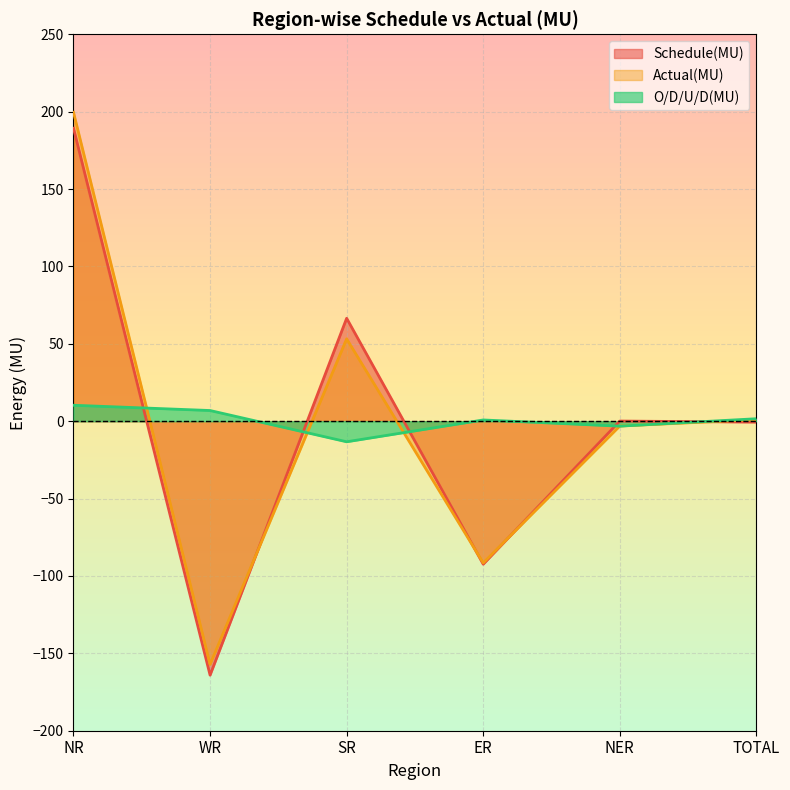

Reading left to right, list all the values displayed in this chart.

Schedule(MU): 189.3	-164.1	66.5	-92.4	0.1	-0.6
Actual(MU): 199.6	-157.2	53.2	-91.6	-3.1	1.0
O/D/U/D(MU): 10.3	6.9	-13.3	0.8	-3.2	1.6